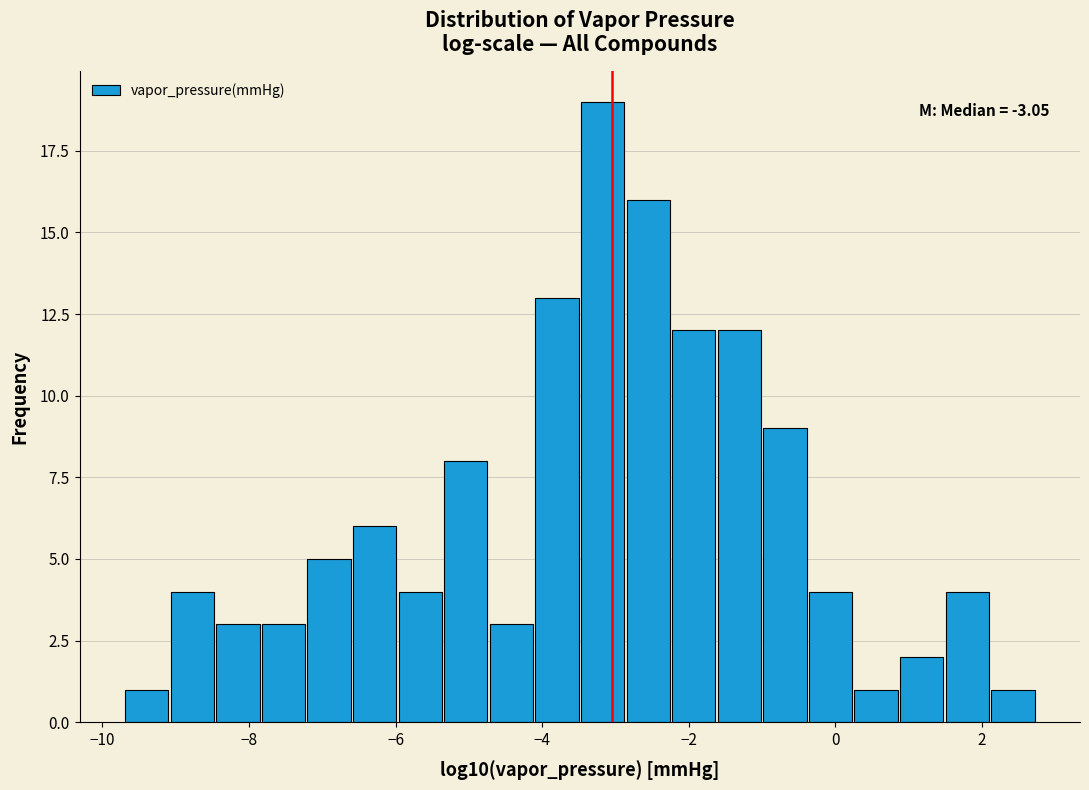

Read against the x-axis, roughly where is the centre of the tallest bar?

-3.2